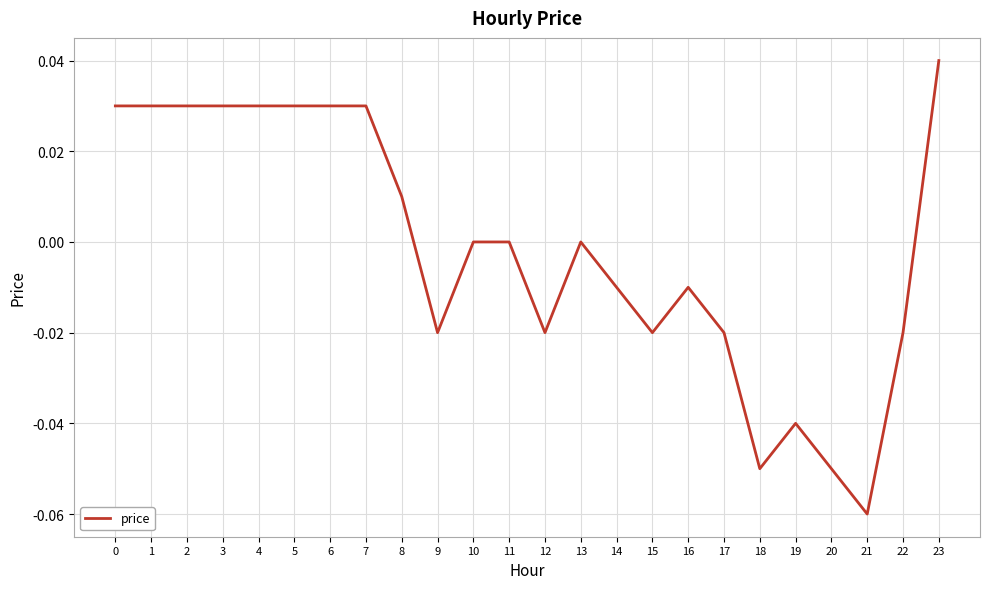

Which has a higher value, 17 or 11?

11